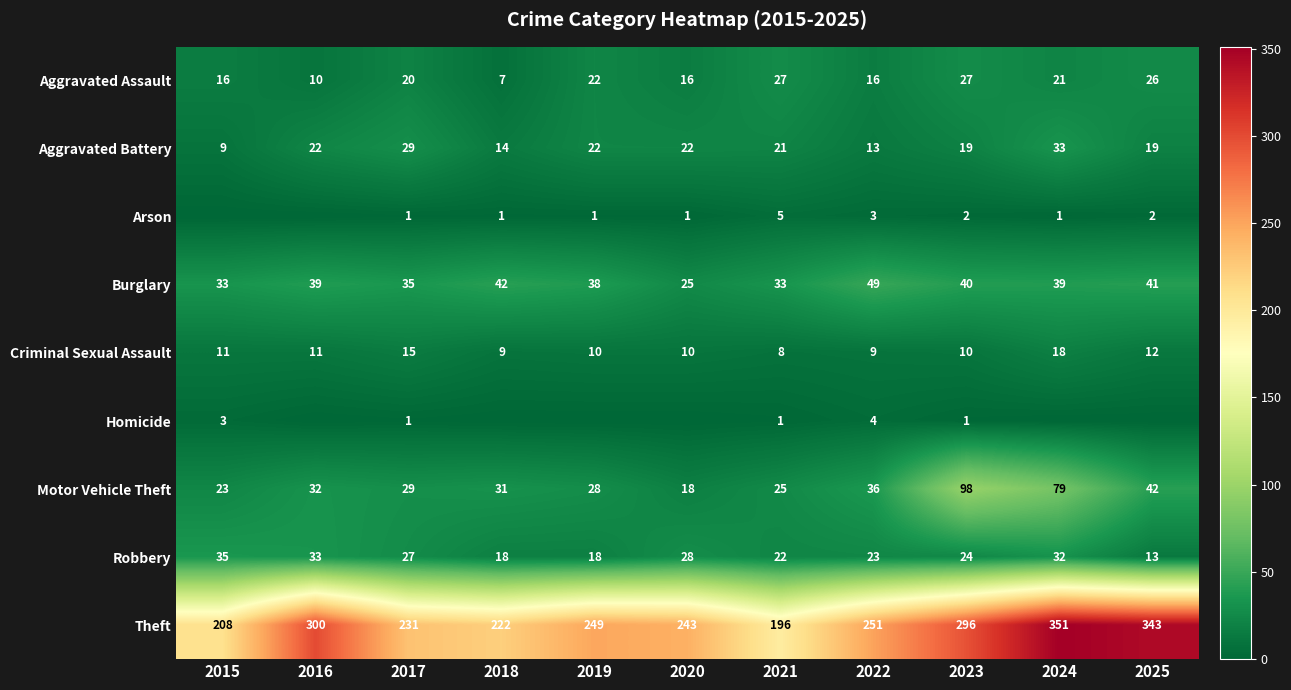

True or false: Criminal Sexual Assault has a value of 11 at 2015.

True